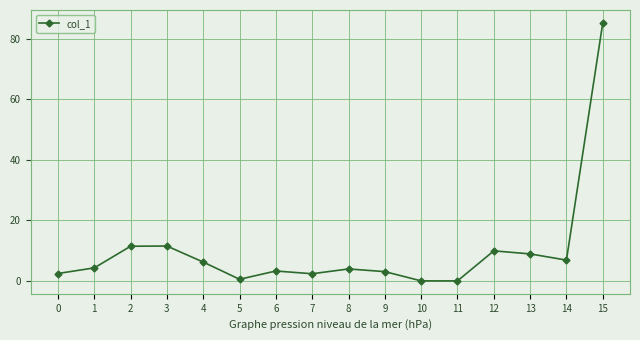

True or false: there are more than 1 points higher than both neighbors.

True